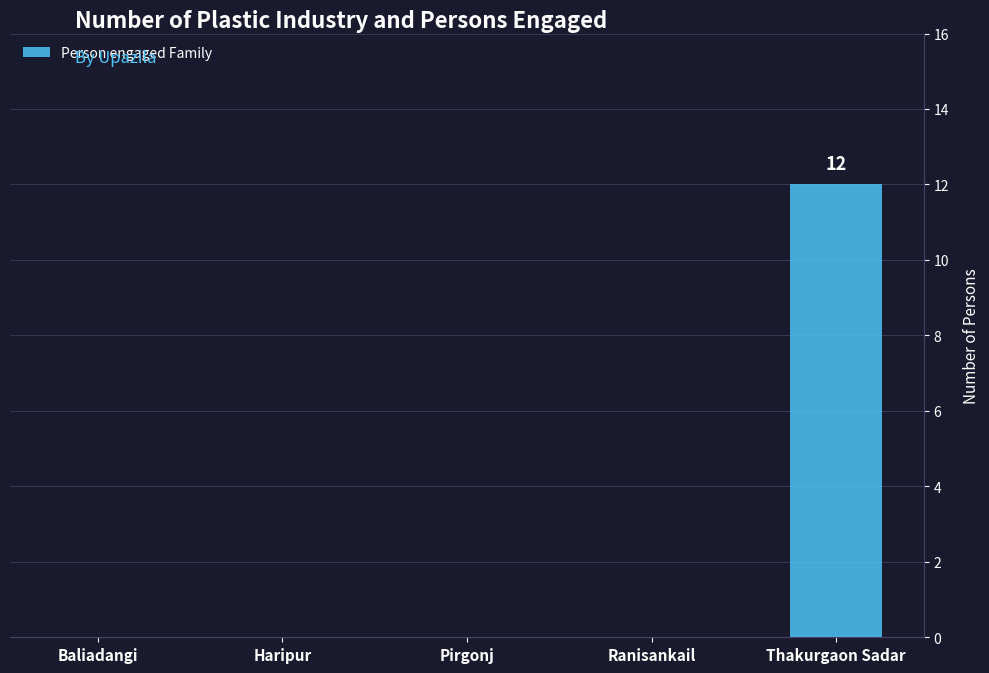

Which label corresponds to the largest value in the chart?

Thakurgaon Sadar